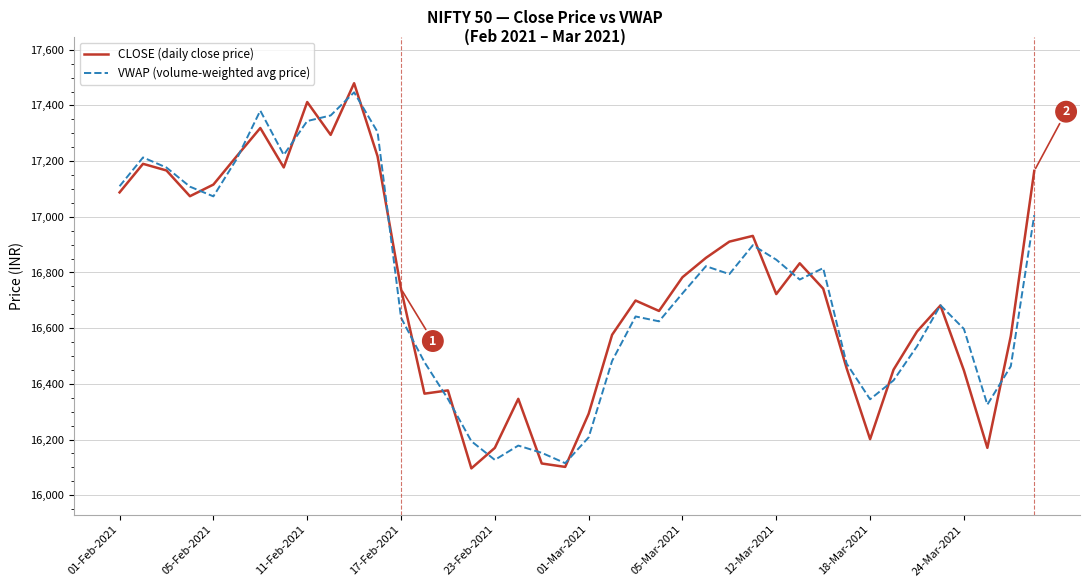

What is the minimum value for CLOSE (daily close price)?

16096.3